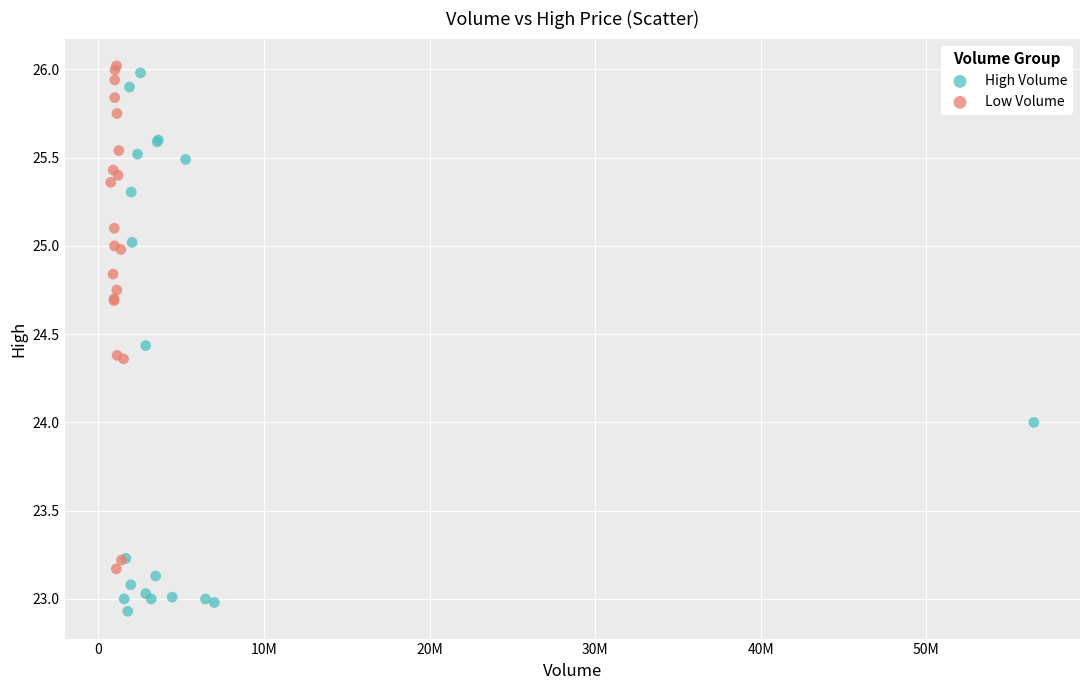

Which series has the widest spread of Y values?

High Volume